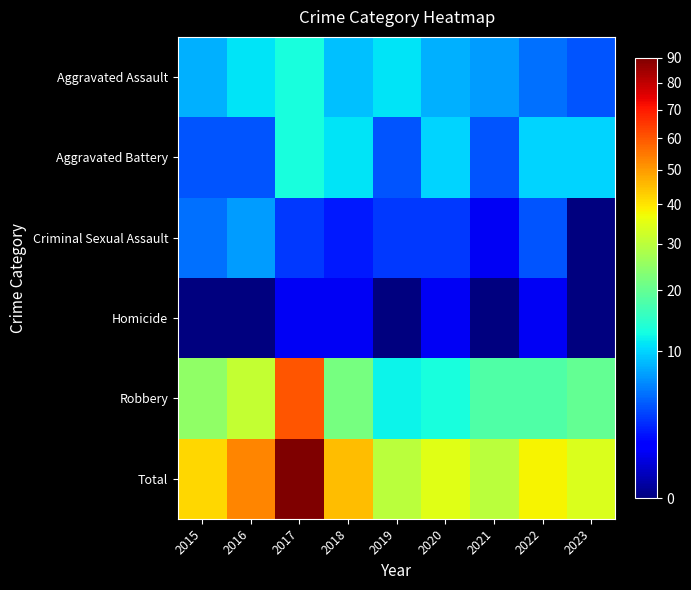

Reading left to right, transcribe all the data shown in this chart.

Aggravated Assault: 2015=8	2016=11	2017=13	2018=9	2019=11	2020=8	2021=7	2022=5	2023=4
Aggravated Battery: 2015=4	2016=4	2017=13	2018=11	2019=4	2020=10	2021=4	2022=10	2023=10
Criminal Sexual Assault: 2015=5	2016=7	2017=3	2018=2	2019=3	2020=3	2021=1	2022=4	2023=0
Homicide: 2015=0	2016=0	2017=1	2018=1	2019=0	2020=1	2021=0	2022=1	2023=0
Robbery: 2015=25	2016=31	2017=60	2018=22	2019=12	2020=13	2021=18	2022=18	2023=20
Total: 2015=42	2016=53	2017=90	2018=45	2019=30	2020=35	2021=30	2022=38	2023=34